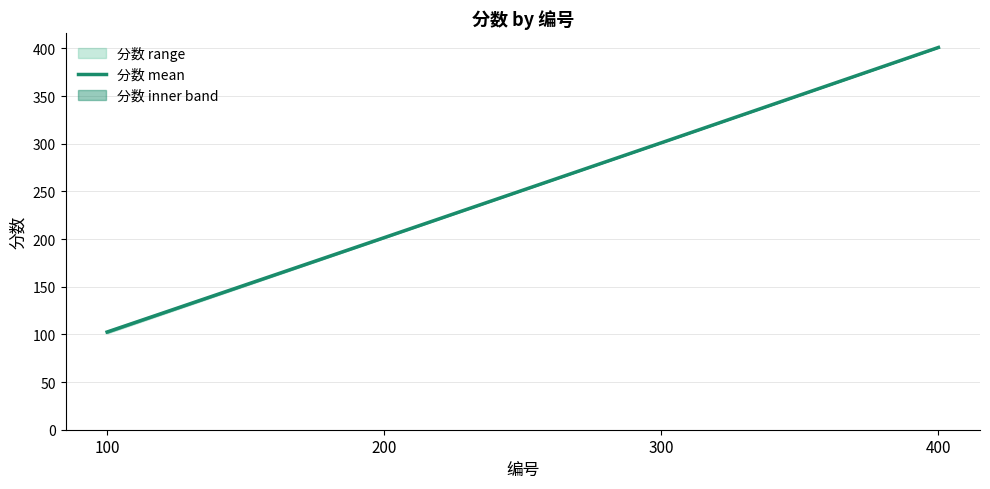

What is the difference between the maximum and second lowest values?

199.5